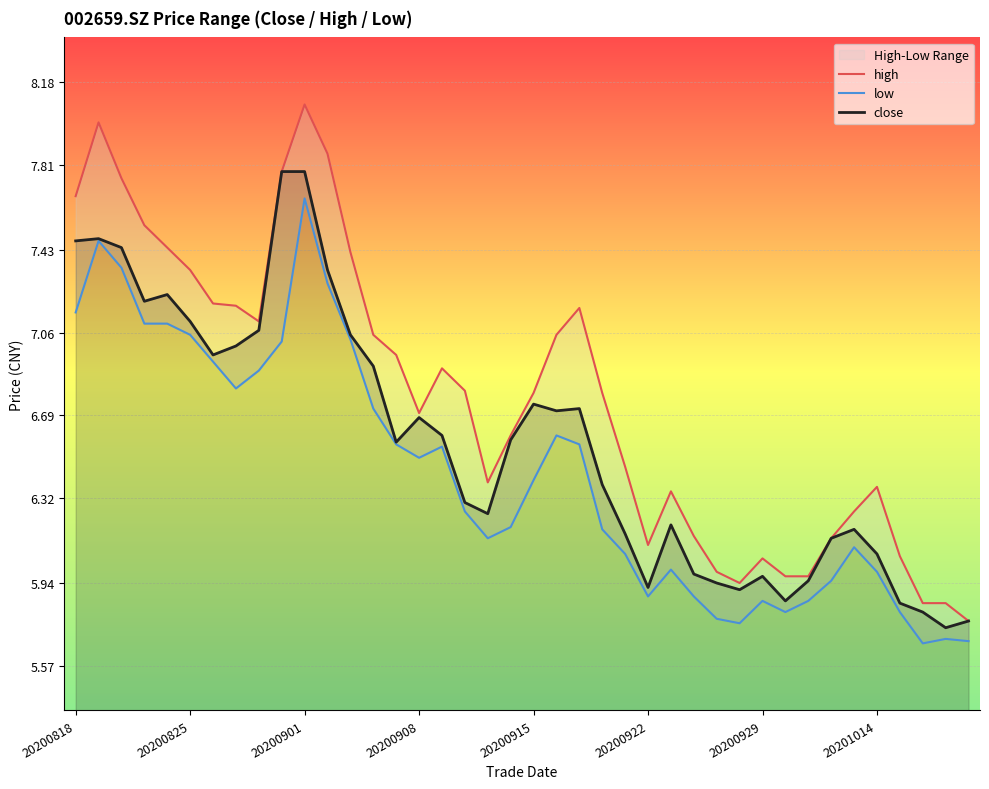

At 19, list the series in order from largest to smallest.

high, close, low